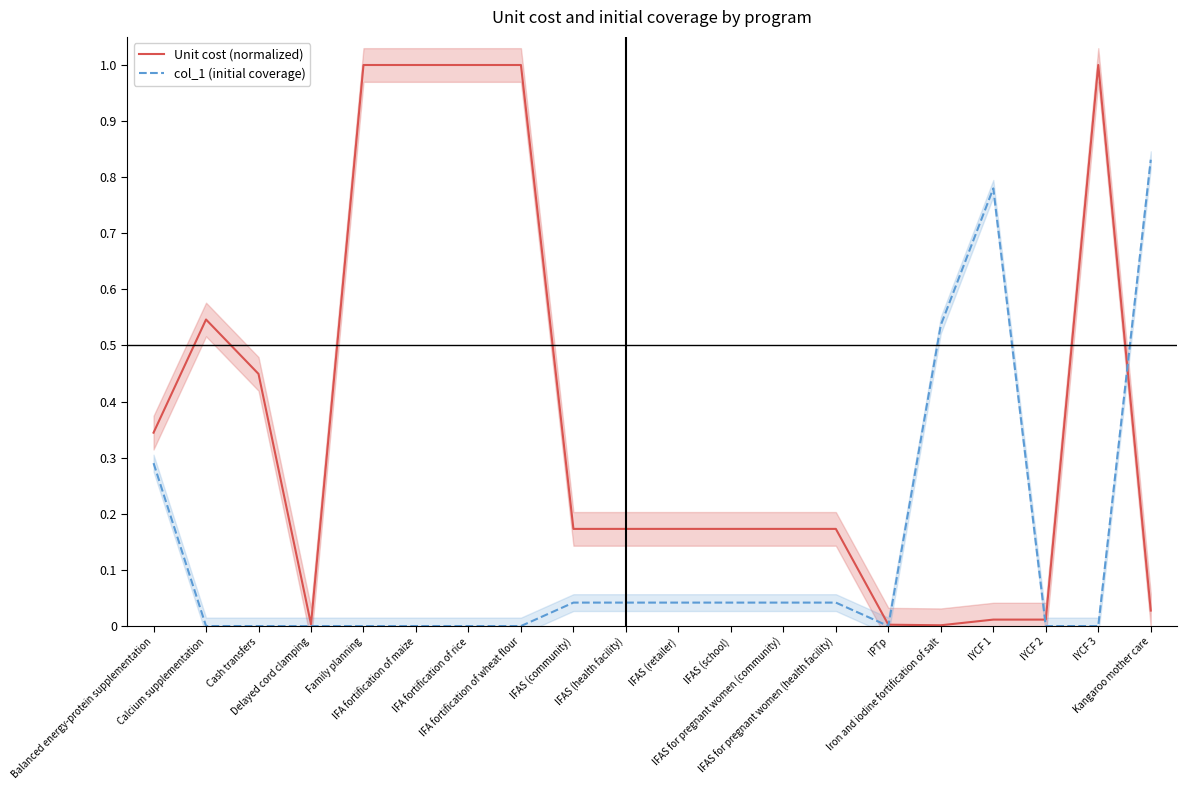

The value of col_1 (initial coverage) at Calcium supplementation is -0.5. True or false?

False